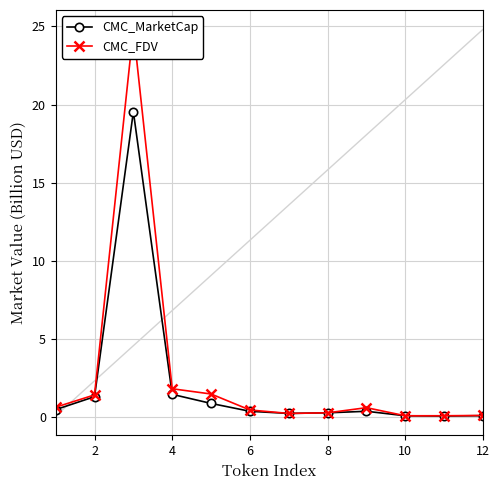

Does the chart have visible grid lines?

Yes